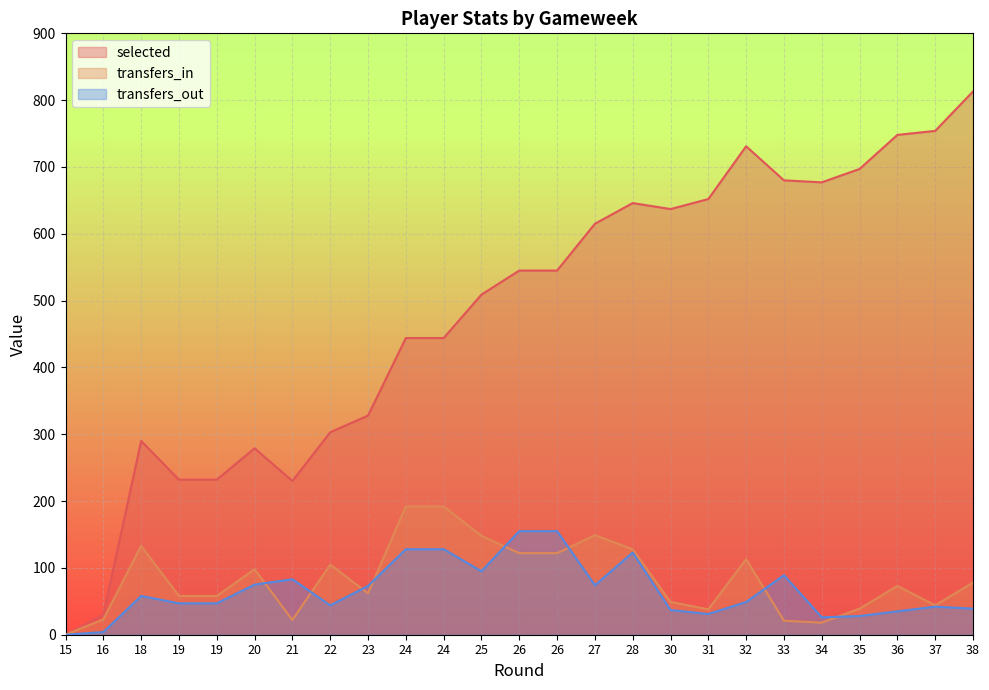

What is the sum of the selected values at 34 and 19?

909